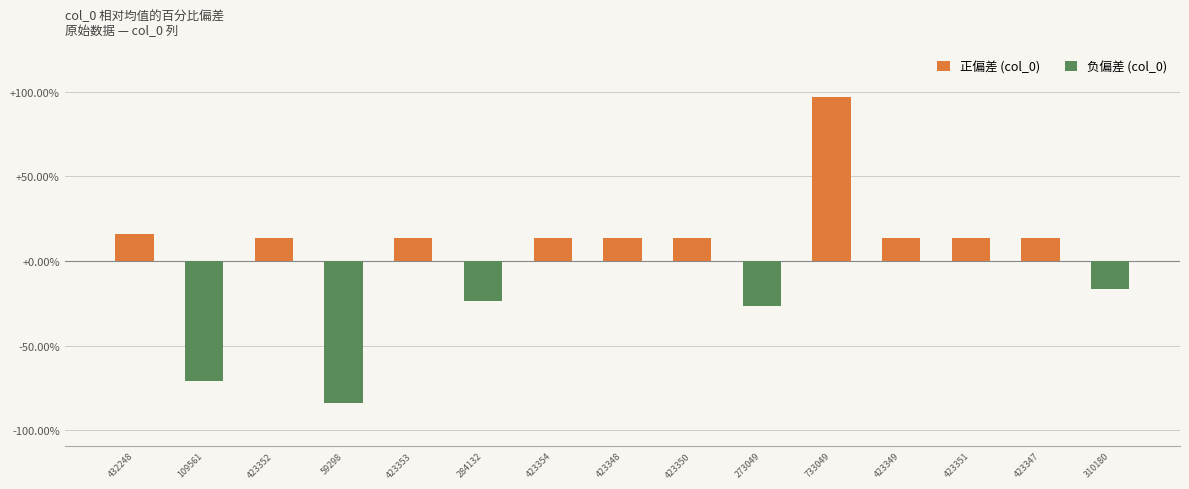

What is the maximum value shown in the chart?

96.8